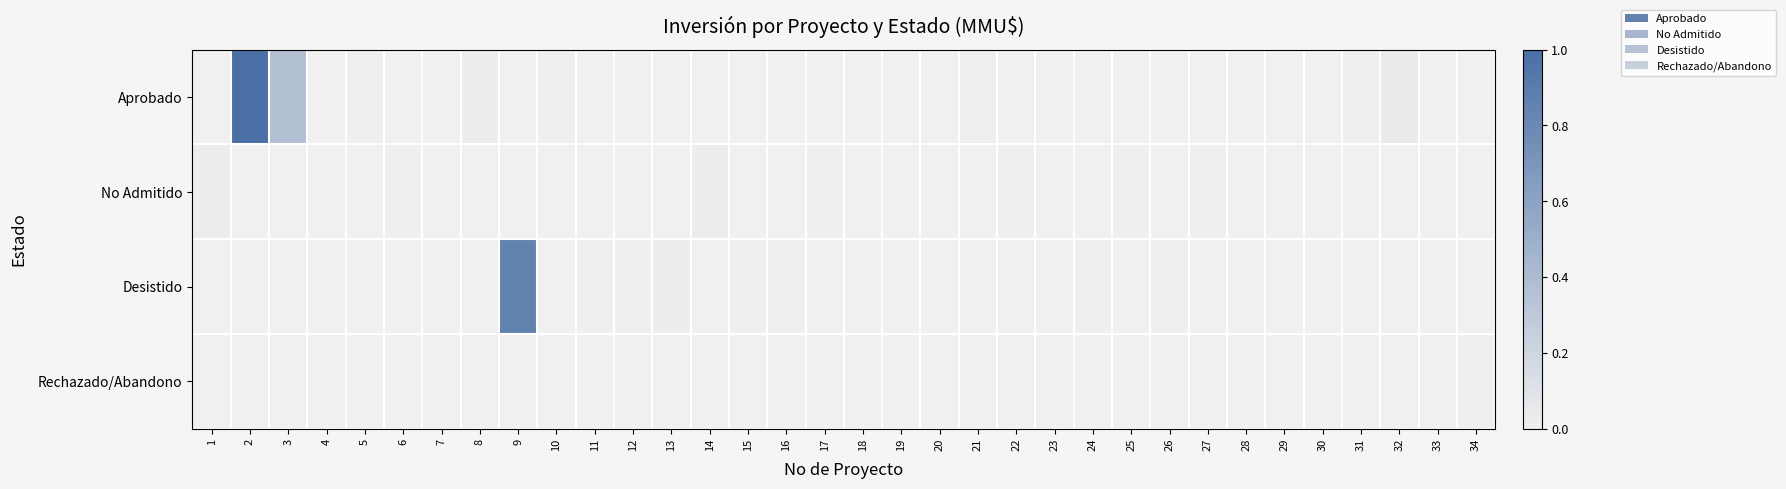

Reading left to right, list all the values displayed in this chart.

Aprobado: 1=0.0	2=1.0	3=0.4	4=0.0	5=0.0	6=0.0	7=0.0	8=0.0	9=0.0	10=0.0	11=0.0	12=0.0	13=0.0	14=0.0	15=0.0	16=0.0	17=0.0	18=0.0	19=0.0	20=0.0	21=0.0	22=0.0	23=0.0	24=0.0	25=0.0	26=0.0	27=0.0	28=0.0	29=0.0	30=0.0	31=0.0	32=0.0	33=0.0	34=0.0
No Admitido: 1=0.0	2=0.0	3=0.0	4=0.0	5=0.0	6=0.0	7=0.0	8=0.0	9=0.0	10=0.0	11=0.0	12=0.0	13=0.0	14=0.0	15=0.0	16=0.0	17=0.0	18=0.0	19=0.0	20=0.0	21=0.0	22=0.0	23=0.0	24=0.0	25=0.0	26=0.0	27=0.0	28=0.0	29=0.0	30=0.0	31=0.0	32=0.0	33=0.0	34=0.0
Desistido: 1=0.0	2=0.0	3=0.0	4=0.0	5=0.0	6=0.0	7=0.0	8=0.0	9=0.8	10=0.0	11=0.0	12=0.0	13=0.0	14=0.0	15=0.0	16=0.0	17=0.0	18=0.0	19=0.0	20=0.0	21=0.0	22=0.0	23=0.0	24=0.0	25=0.0	26=0.0	27=0.0	28=0.0	29=0.0	30=0.0	31=0.0	32=0.0	33=0.0	34=0.0
Rechazado/Abandono: 1=0.0	2=0.0	3=0.0	4=0.0	5=0.0	6=0.0	7=0.0	8=0.0	9=0.0	10=0.0	11=0.0	12=0.0	13=0.0	14=0.0	15=0.0	16=0.0	17=0.0	18=0.0	19=0.0	20=0.0	21=0.0	22=0.0	23=0.0	24=0.0	25=0.0	26=0.0	27=0.0	28=0.0	29=0.0	30=0.0	31=0.0	32=0.0	33=0.0	34=0.0